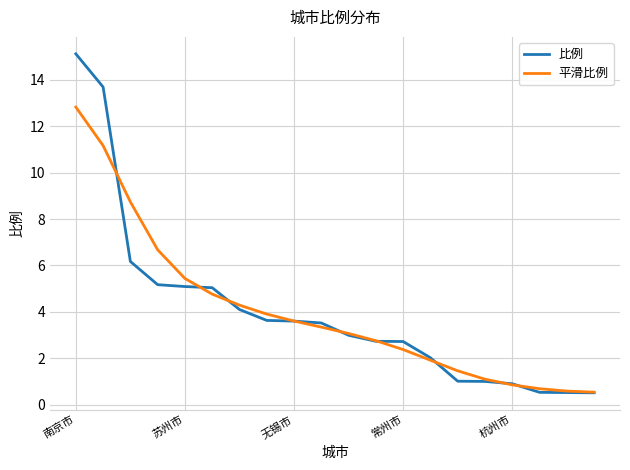

What is the minimum value for 比例?

0.5